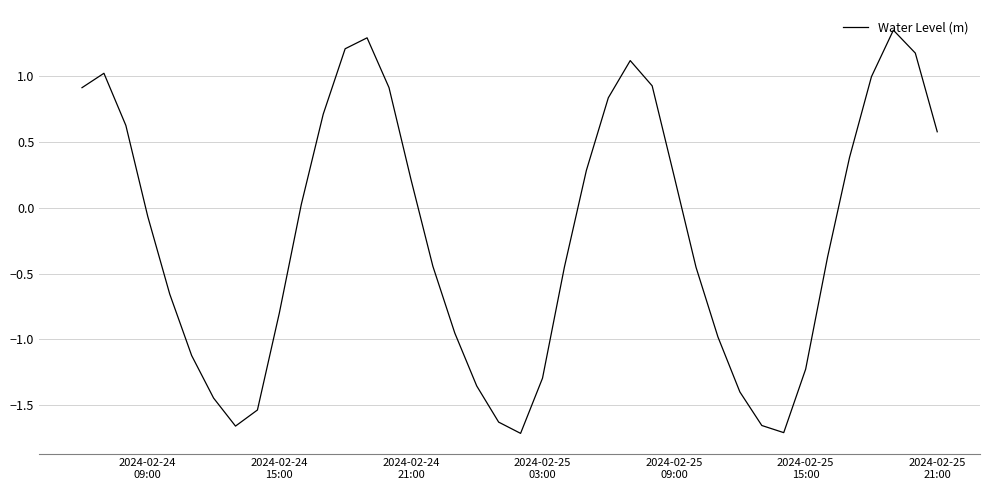

What is the difference between the maximum and minimum values?

3.1